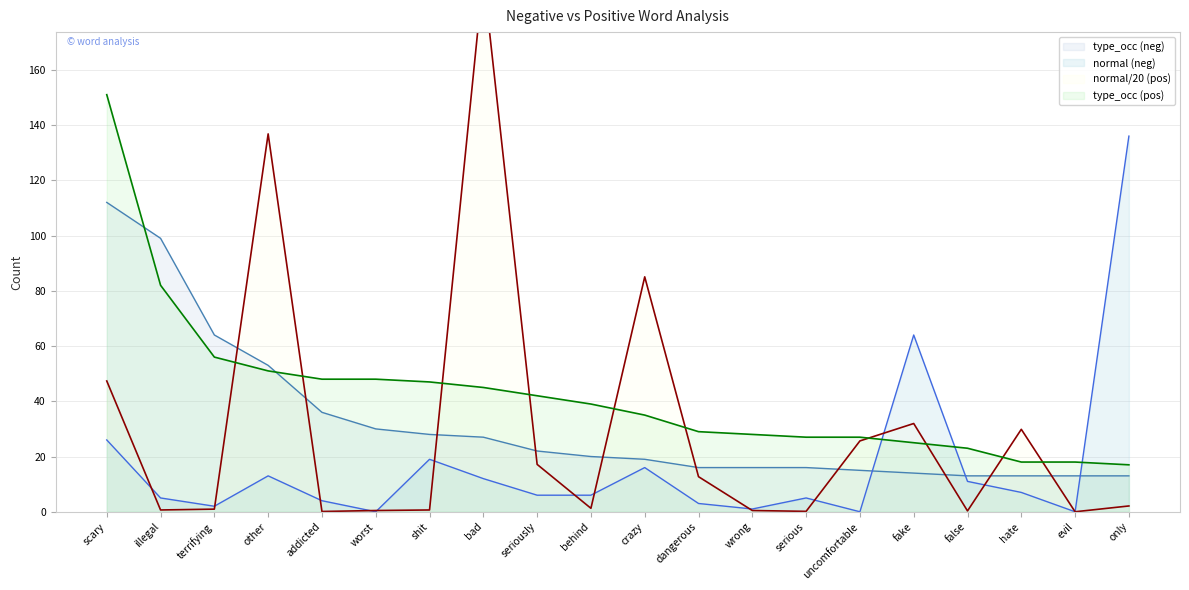

Reading right to left, list all the values displayed in this chart.

normal (neg): only=136.0	evil=0.0	hate=7.0	false=11.0	fake=64.0	uncomfortable=0.0	serious=5.0	wrong=1.0	dangerous=3.0	crazy=16.0	behind=6.0	seriously=6.0	bad=12.0	shit=19.0	worst=0.0	addicted=4.0	other=13.0	terrifying=2.0	illegal=5.0	scary=26.0
type_occ (neg): only=13.0	evil=13.0	hate=13.0	false=13.0	fake=14.0	uncomfortable=15.0	serious=16.0	wrong=16.0	dangerous=16.0	crazy=19.0	behind=20.0	seriously=22.0	bad=27.0	shit=28.0	worst=30.0	addicted=36.0	other=53.0	terrifying=64.0	illegal=99.0	scary=112.0
normal (pos): only=2.1	evil=0.0	hate=29.9	false=0.3	fake=31.9	uncomfortable=25.6	serious=0.1	wrong=0.5	dangerous=12.7	crazy=85.0	behind=1.2	seriously=17.1	bad=194.2	shit=0.7	worst=0.5	addicted=0.1	other=136.8	terrifying=0.9	illegal=0.7	scary=47.4
type_occ (pos): only=17.0	evil=18.0	hate=18.0	false=23.0	fake=25.0	uncomfortable=27.0	serious=27.0	wrong=28.0	dangerous=29.0	crazy=35.0	behind=39.0	seriously=42.0	bad=45.0	shit=47.0	worst=48.0	addicted=48.0	other=51.0	terrifying=56.0	illegal=82.0	scary=151.0